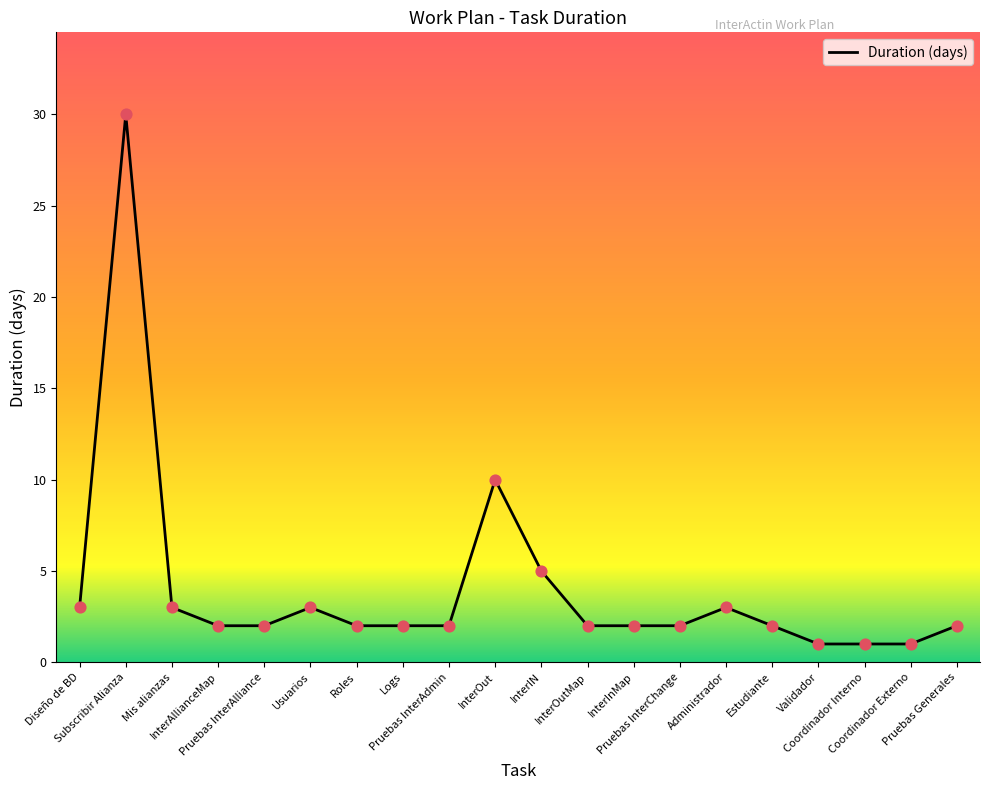

Approximately how many times larger is the value at Mis alianzas compared to Pruebas InterAlliance?

1.5